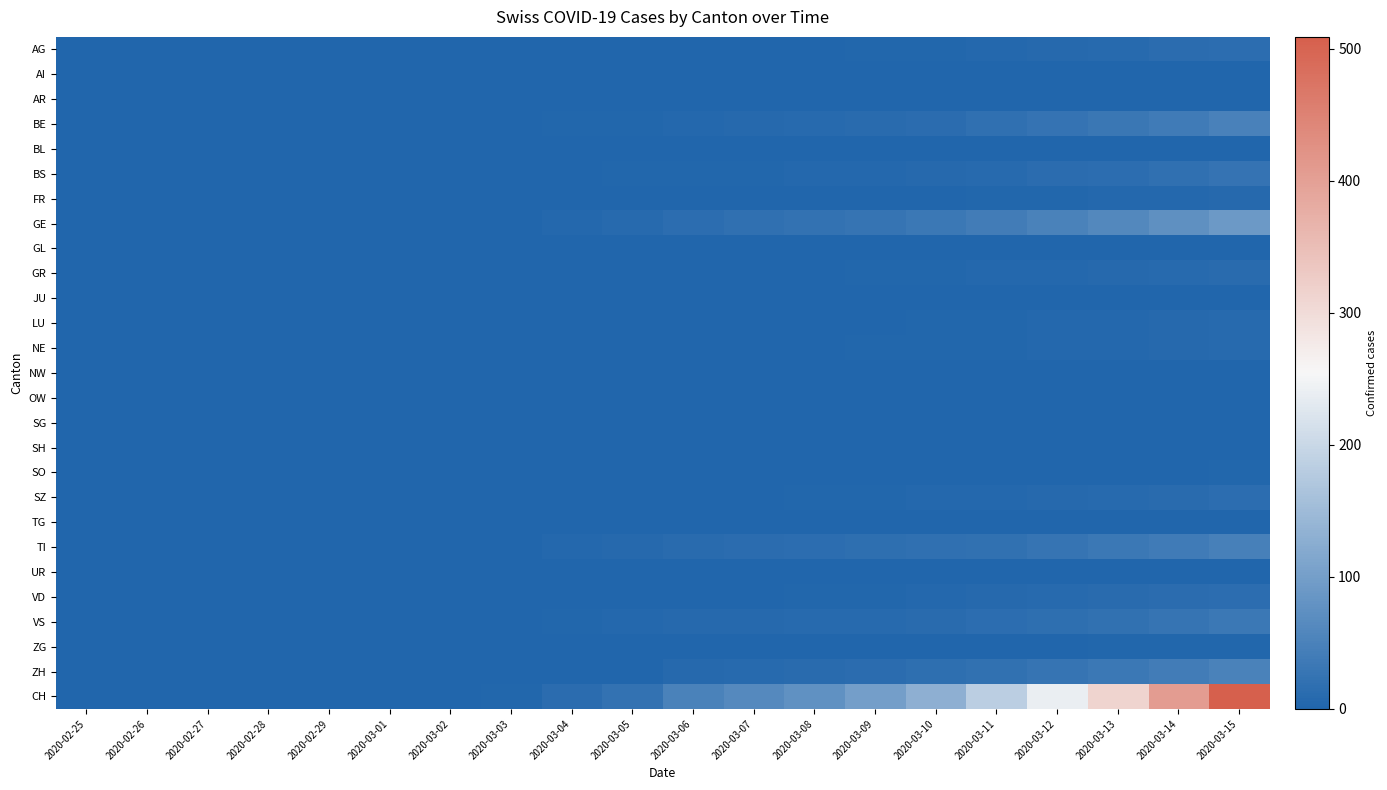

At how many categories does at least one series exceed 282?

3